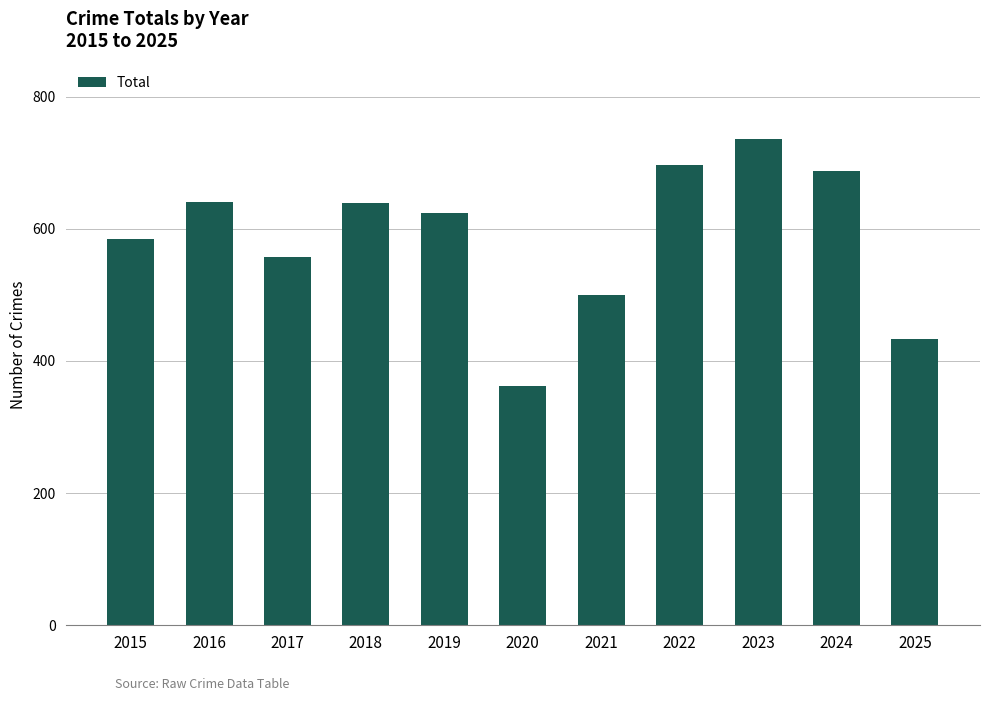

At which category does the chart reach its peak across all series?

2023